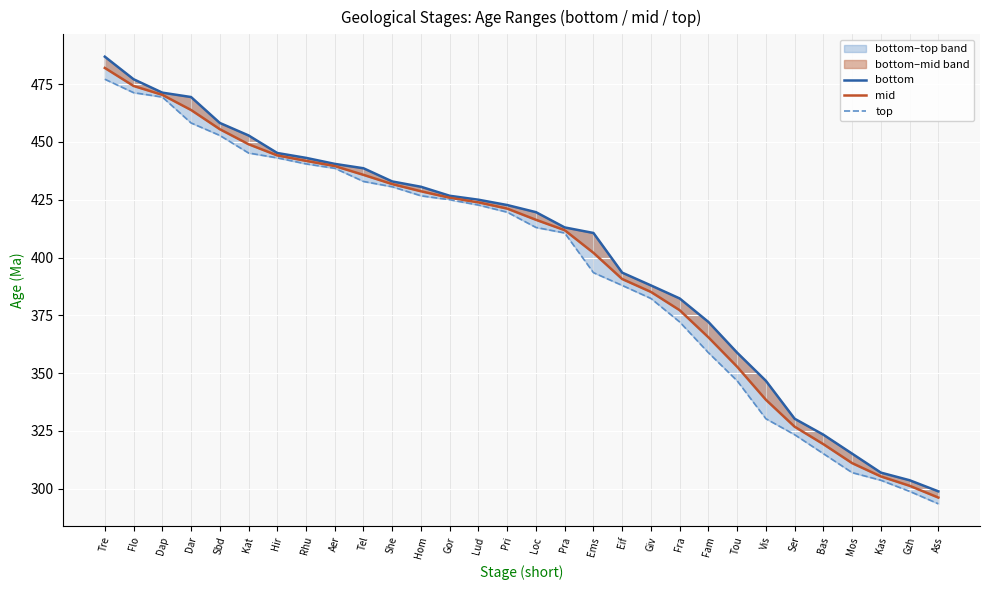

Which series has the largest total across all categories?

bottom